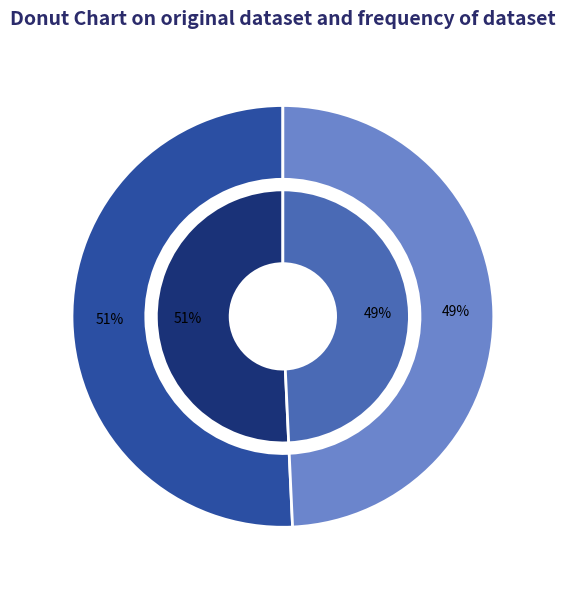

How many segments does this pie chart have?

2